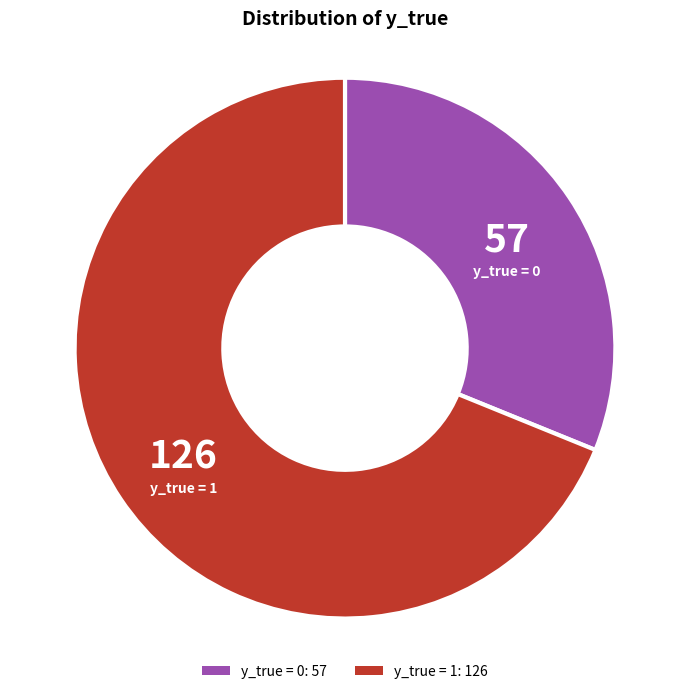

Does any single category account for the majority?

Yes